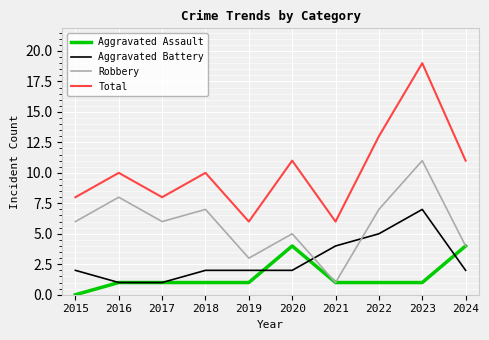

Rank the series by their maximum value, from highest to lowest.

Total, Robbery, Aggravated Battery, Aggravated Assault